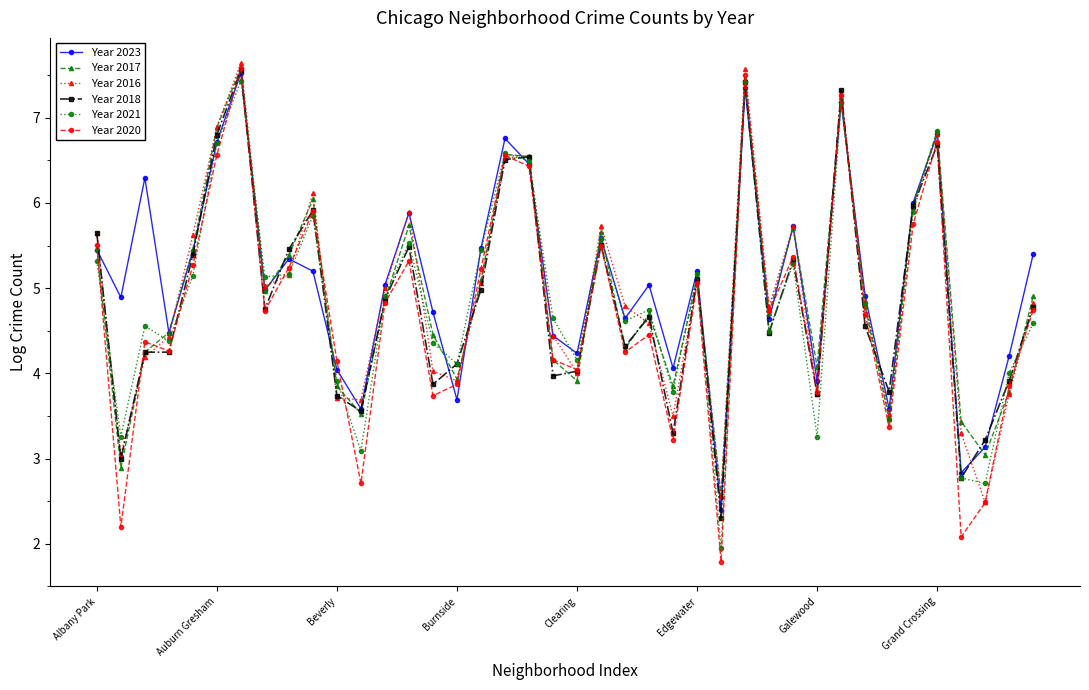

True or false: Year 2017 has more than 2 interior local peaks.

True